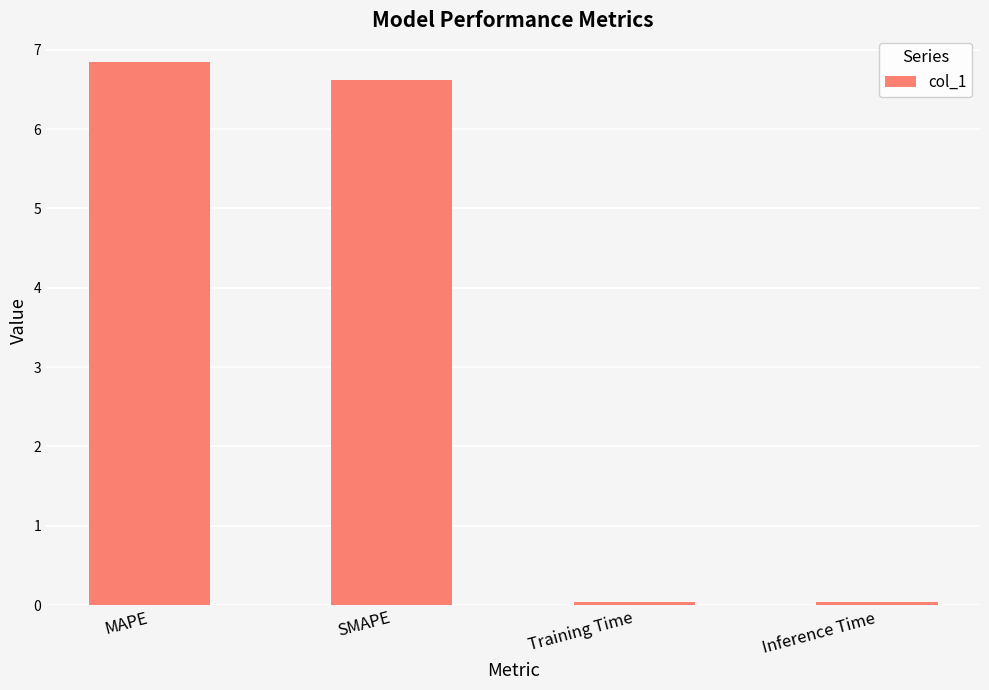

Are the bars grouped side by side (vs. stacked)?

No